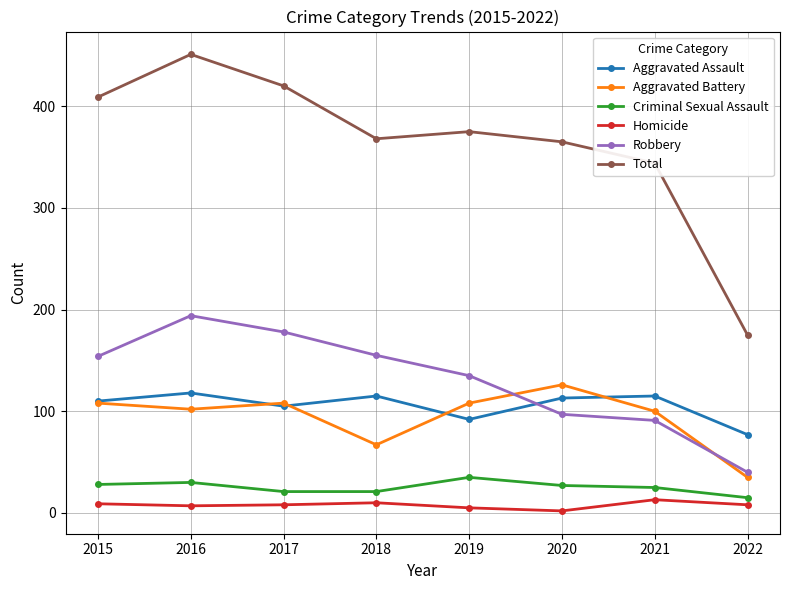

At how many categories does at least one series exceed 188?

7